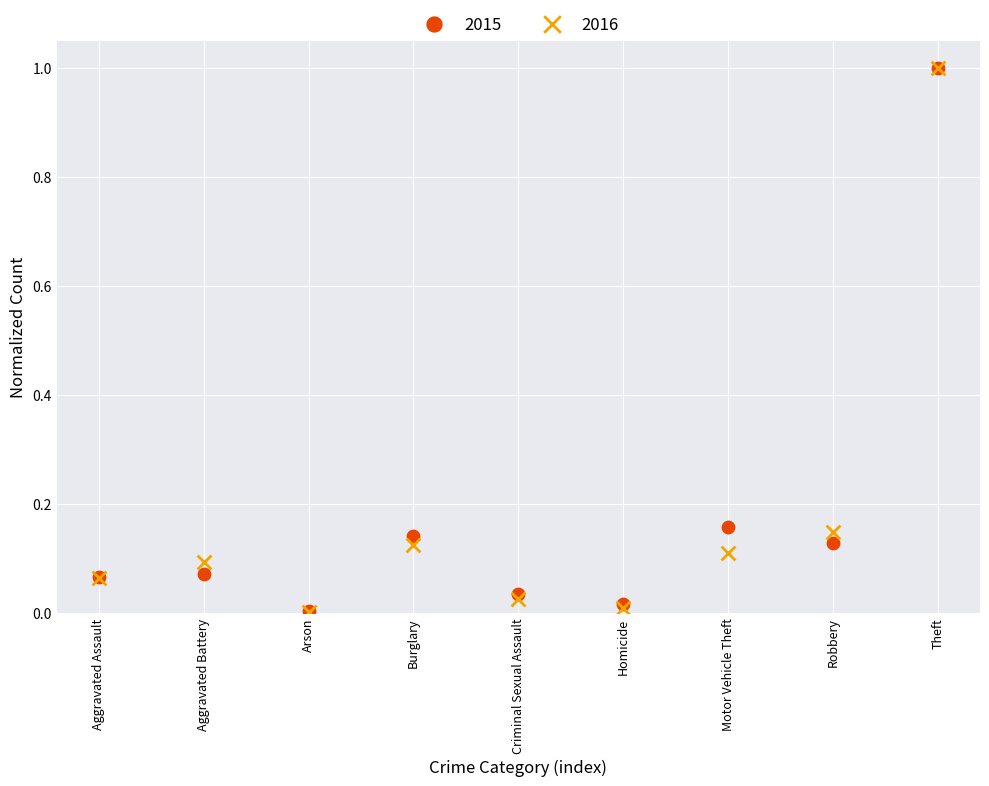

What are all the series names shown in the legend?

2015, 2016